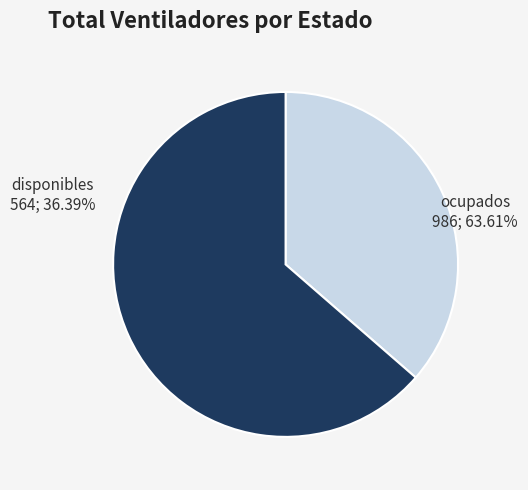

Combined, do disponibles and ocupados account for over 50%?

Yes